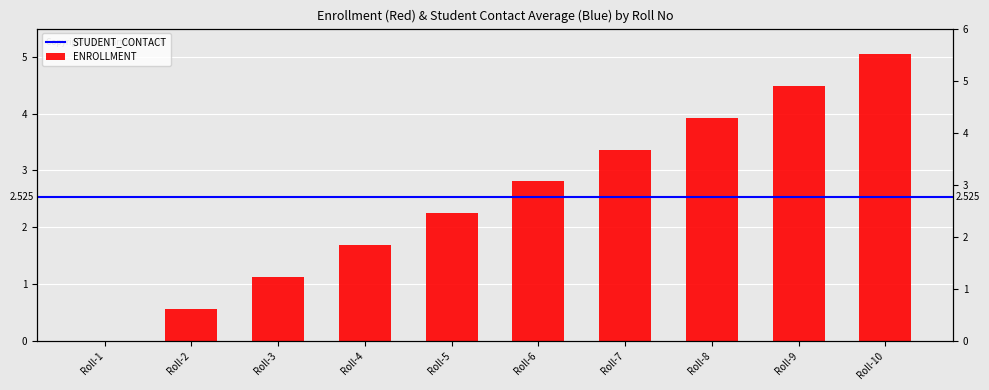

Which has a higher value, Roll-5 or Roll-3?

Roll-5